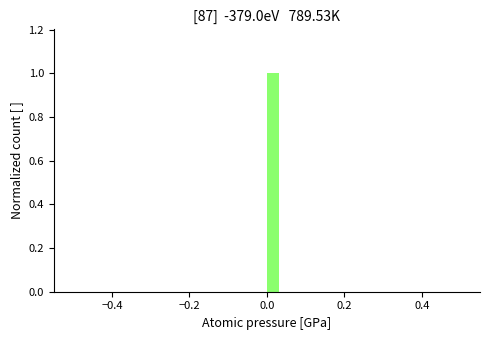

Around what value on the x-axis is the tallest bar? Give the approximate position of its centre, as read against the axis.

0.02